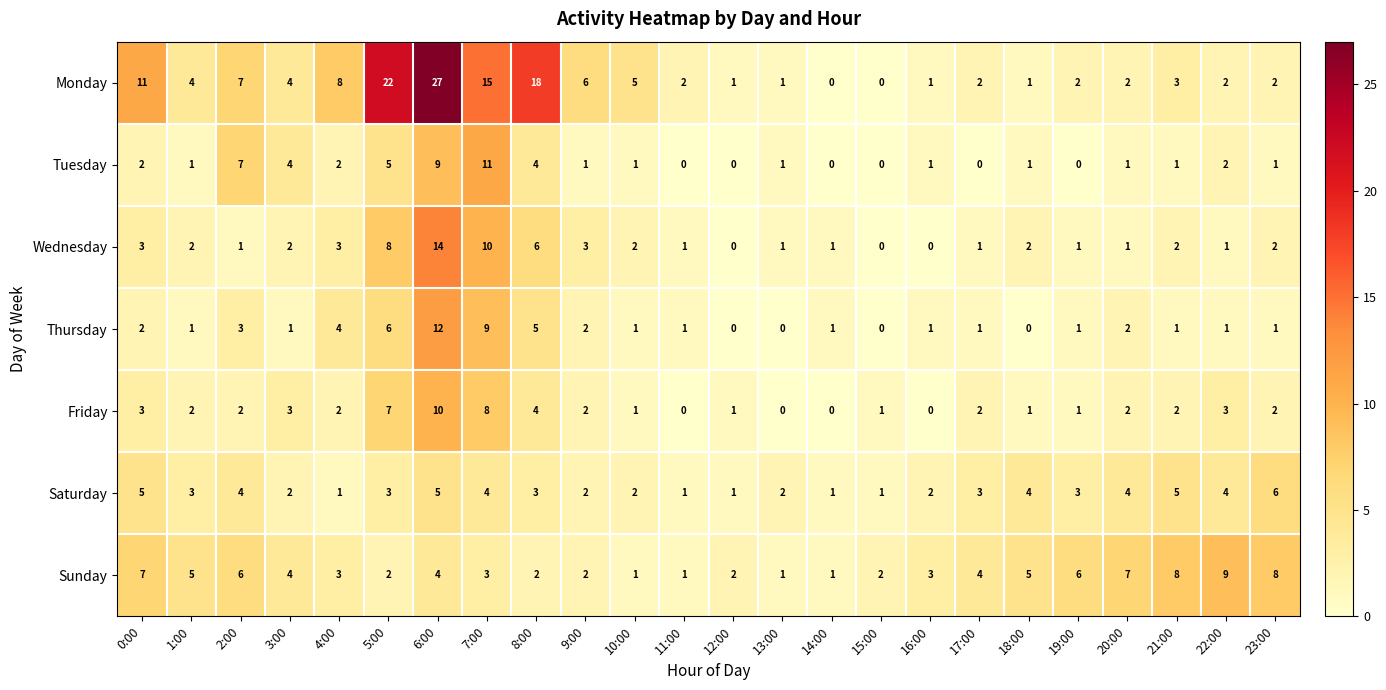

Which series has the largest range (max minus min)?

Monday